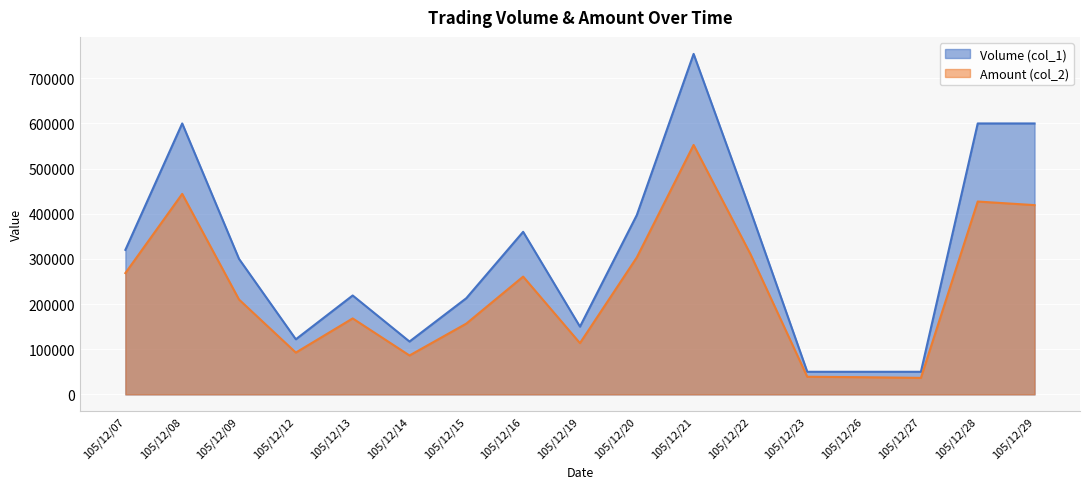

What is the total value across all series at 105/12/27?

86500